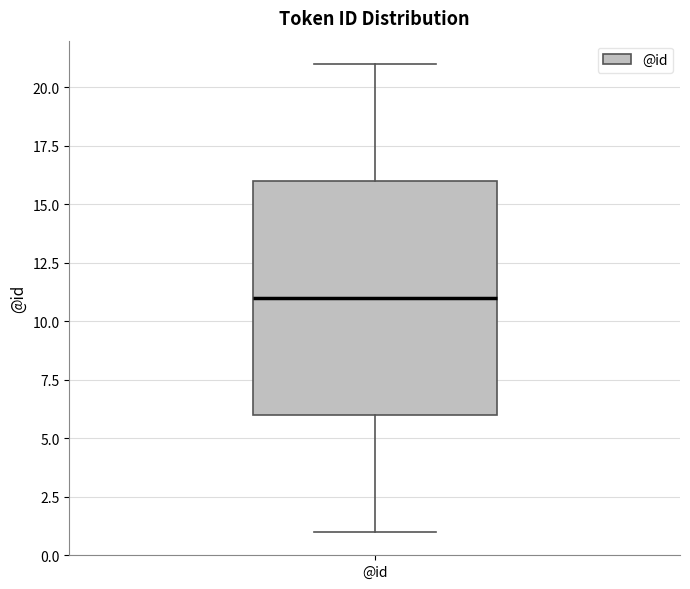

Where does the lower whisker of the box for @id end on the y-axis? The values are not printed on the chart, so give them approximately, as read against the axis.

1